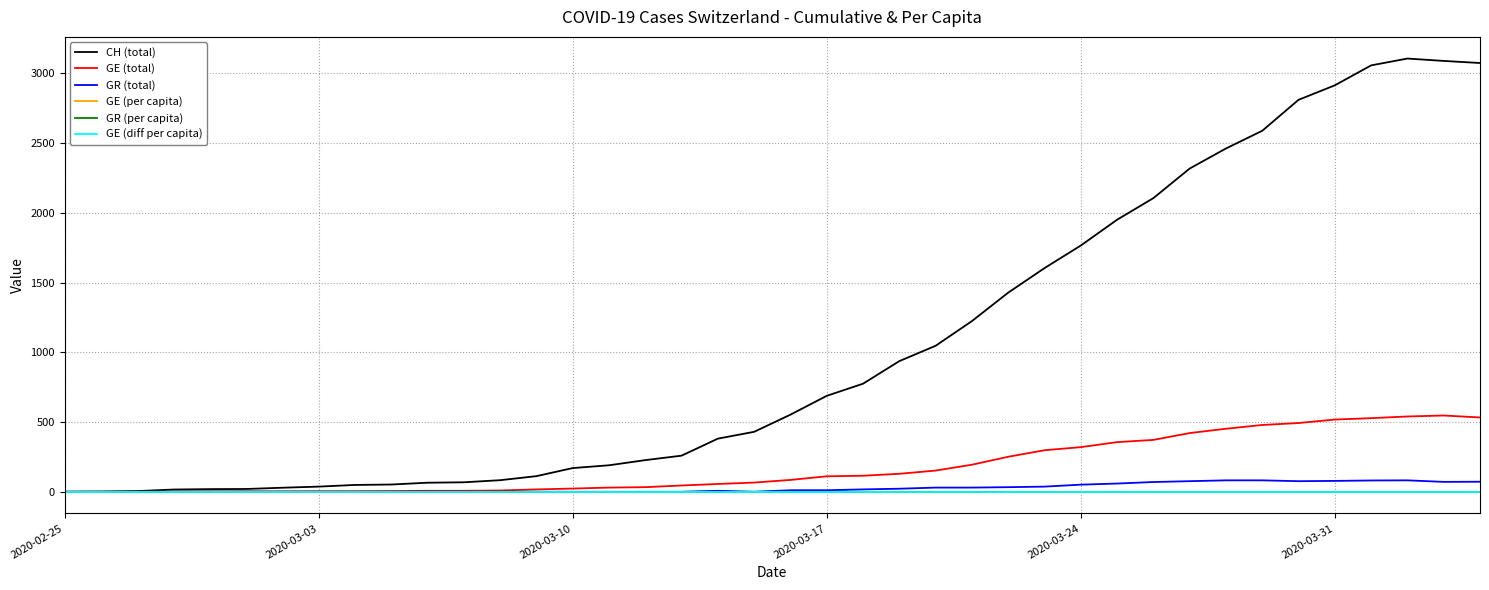

Which series has the largest total across all categories?

CH (total)